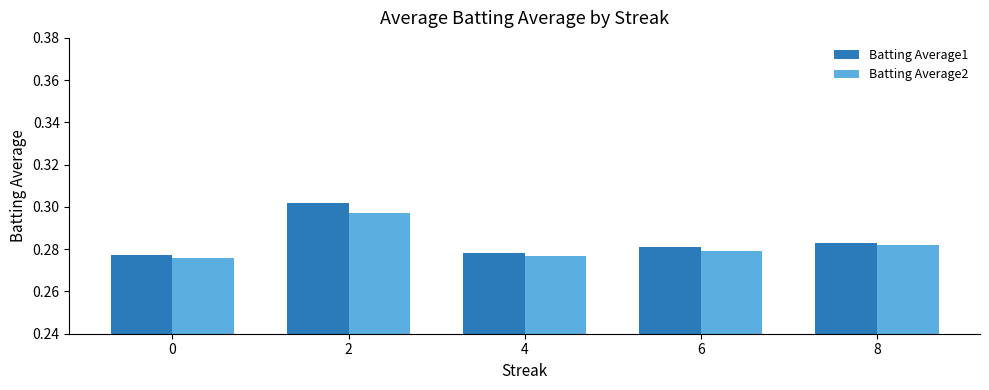

List the series in order of their overall mean, highest first.

Batting Average1, Batting Average2